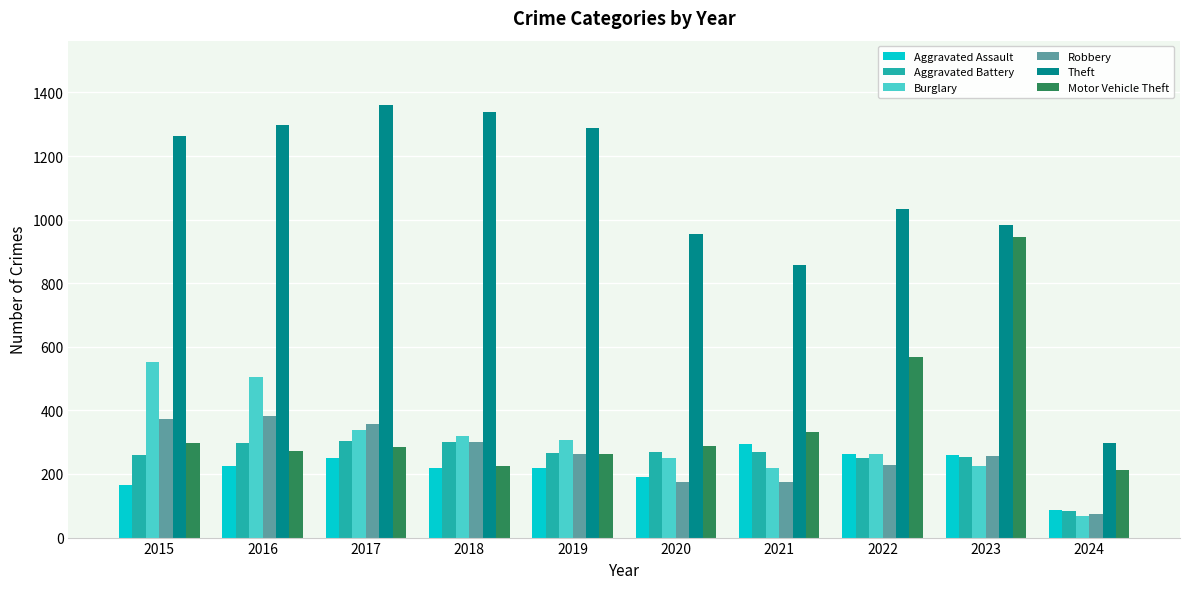

What is the spread (max minus min) of values at 2020?

780